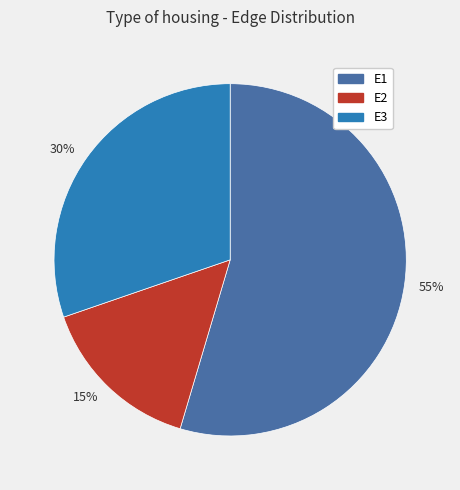

Is there a majority slice in this chart?

Yes